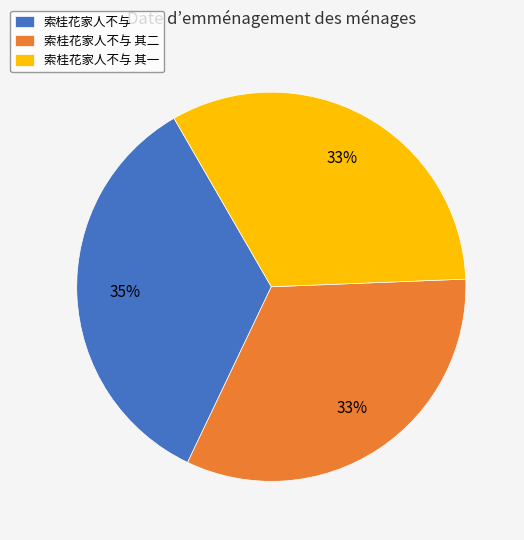

What percentage is the 索桂花家人不与 其二 slice, to the nearest percent?

33%